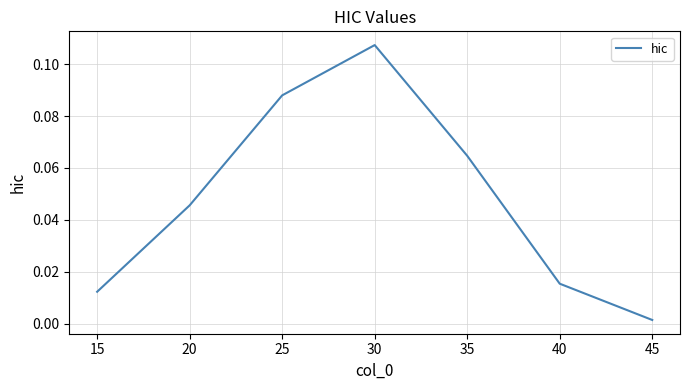

How many interior local peaks (higher than both neighbors) does the data have?

1